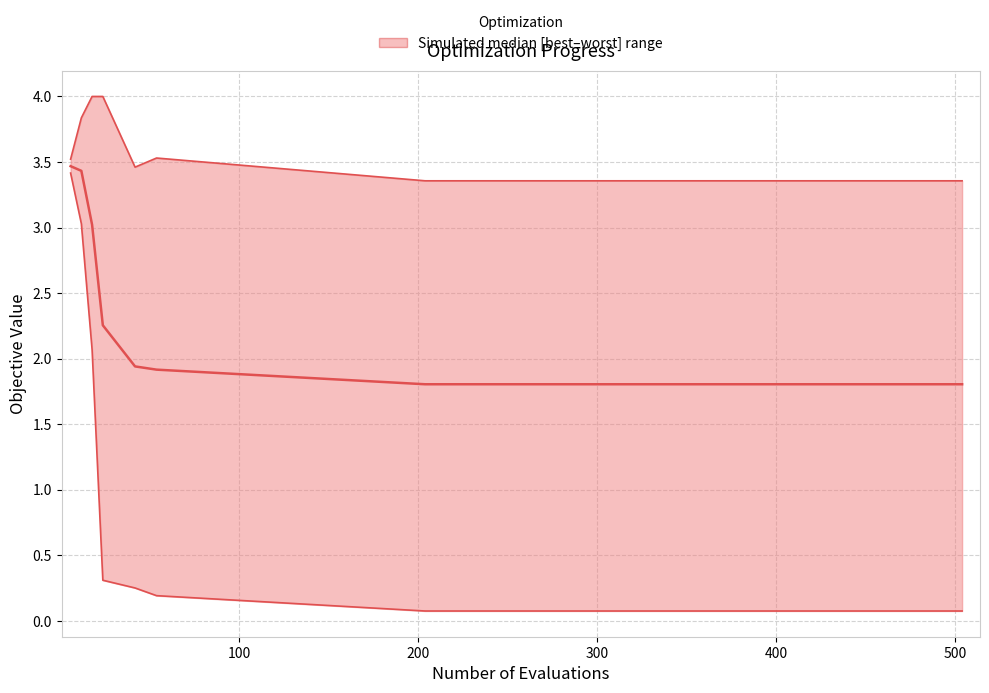

What is the difference between the maximum and minimum values in the worst series?

0.6